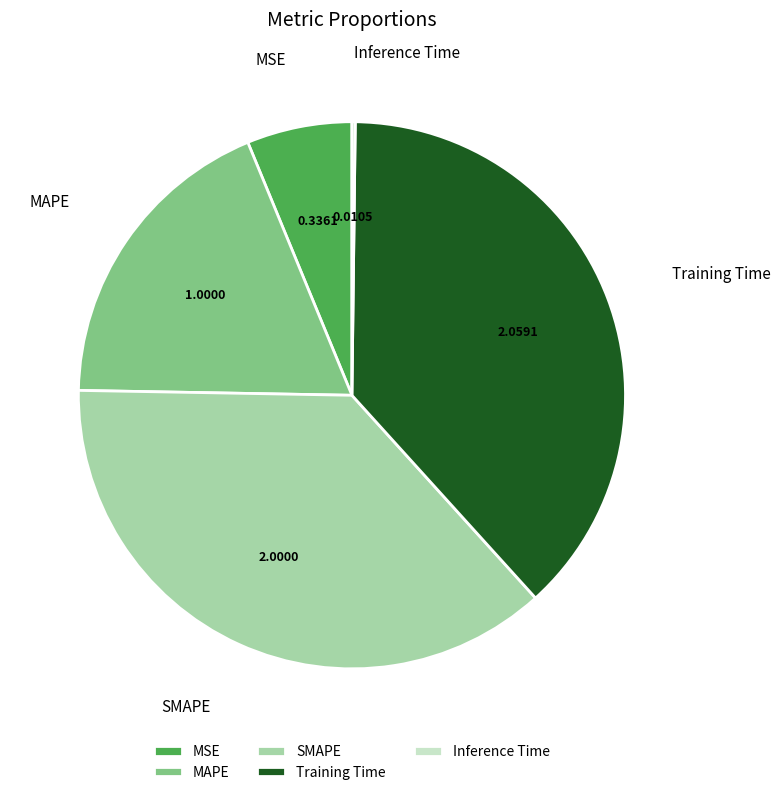

Does any single category account for the majority?

No